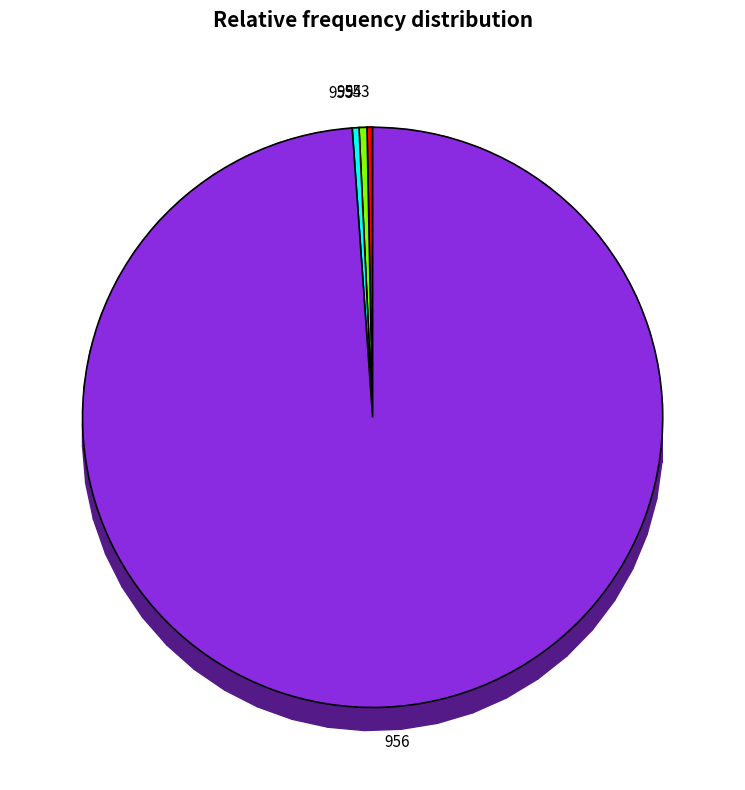

What is the smallest slice in the pie chart?

953